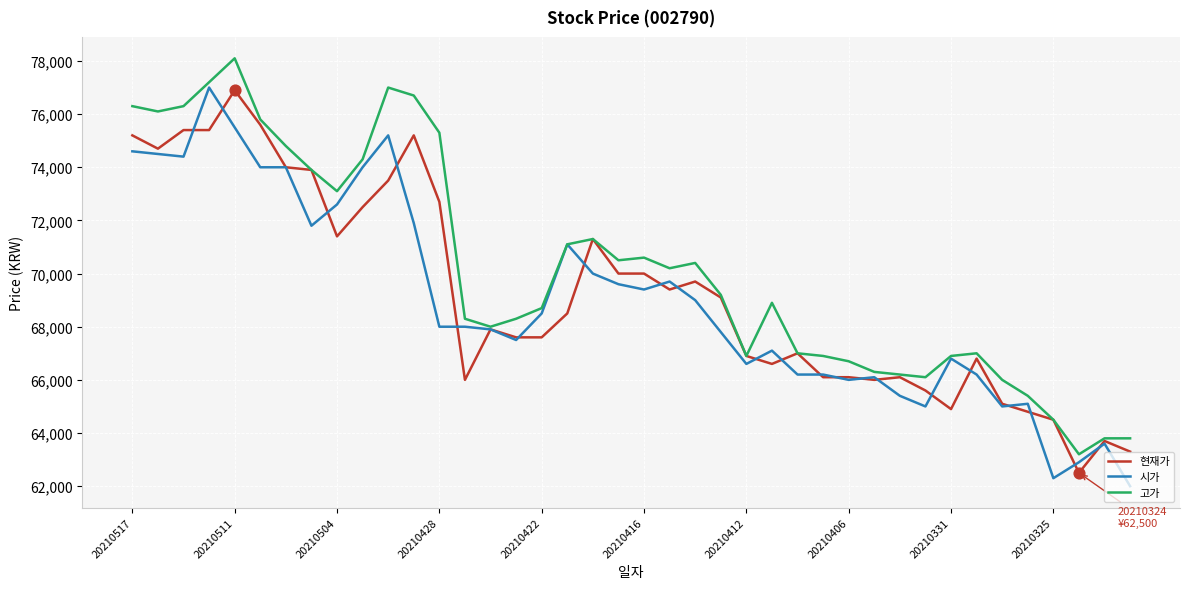

Which series has the largest total across all categories?

고가